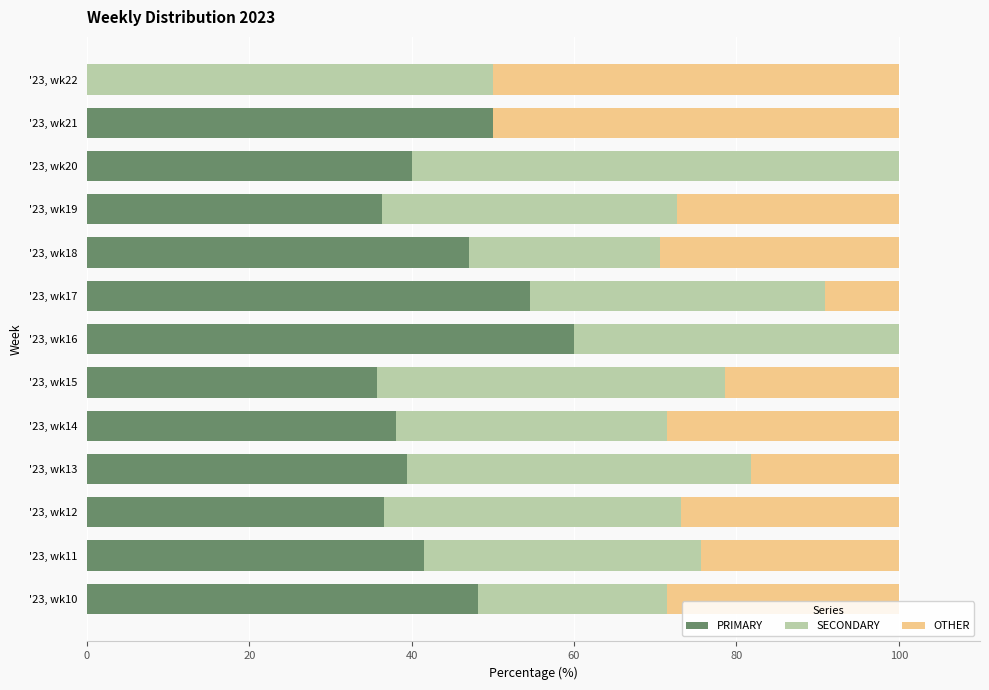

What is the sum of the PRIMARY values at '23, wk20 and '23, wk17?

94.5